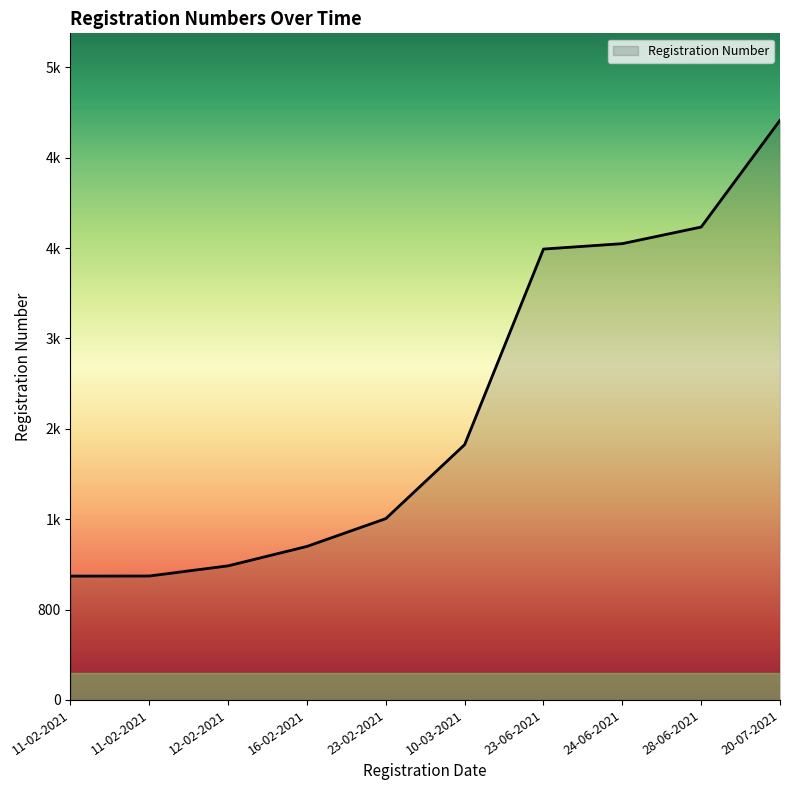

What is the change in value from 23-02-2021 to 28-06-2021?

+2581